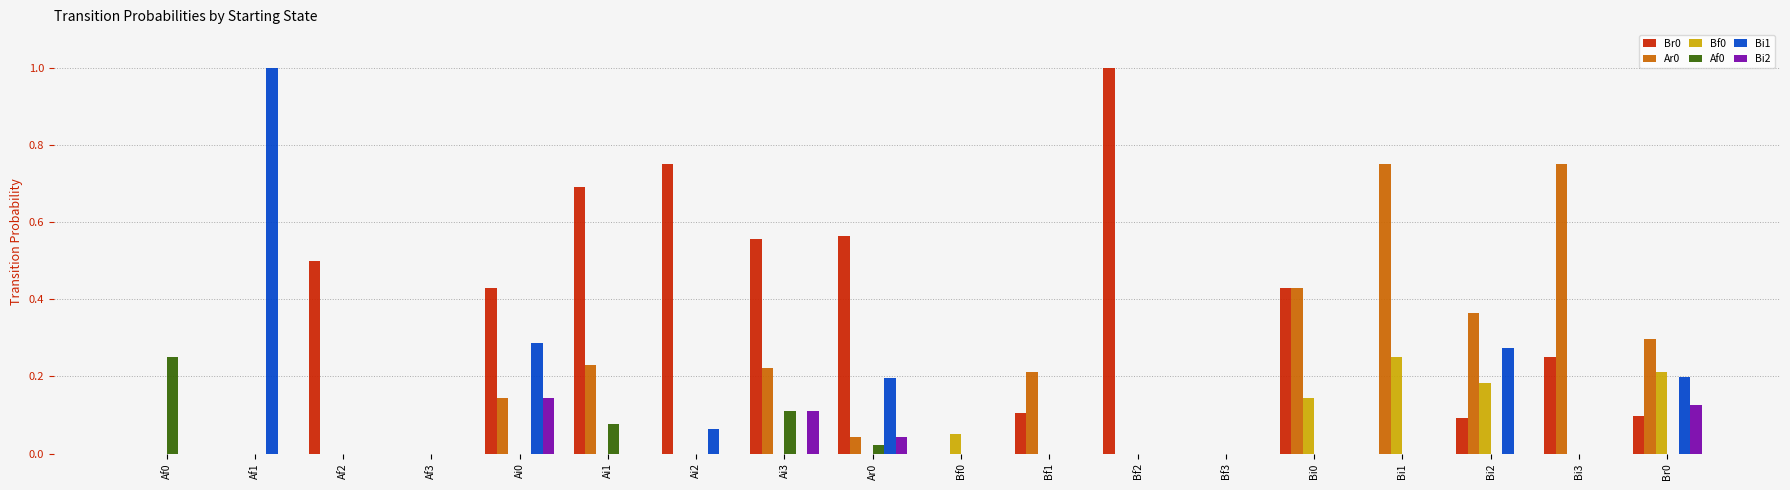

What is the total value across all series at Af2?

0.5